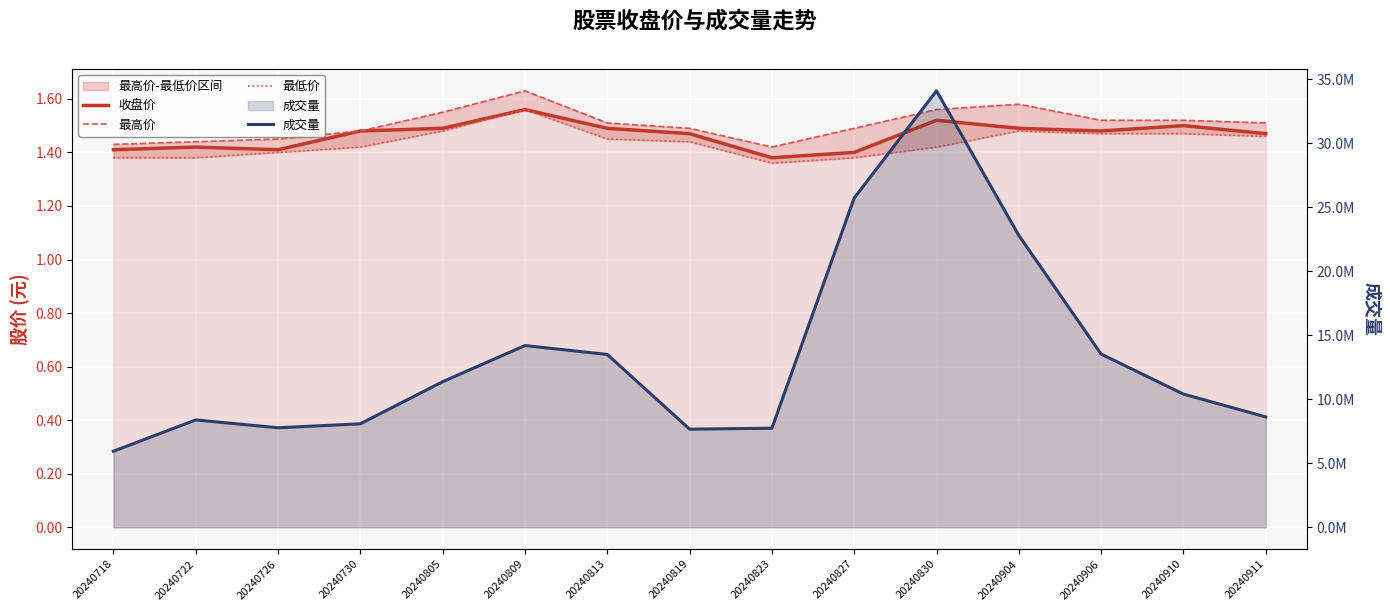

How many interior local peaks does the 最高价 series have?

2